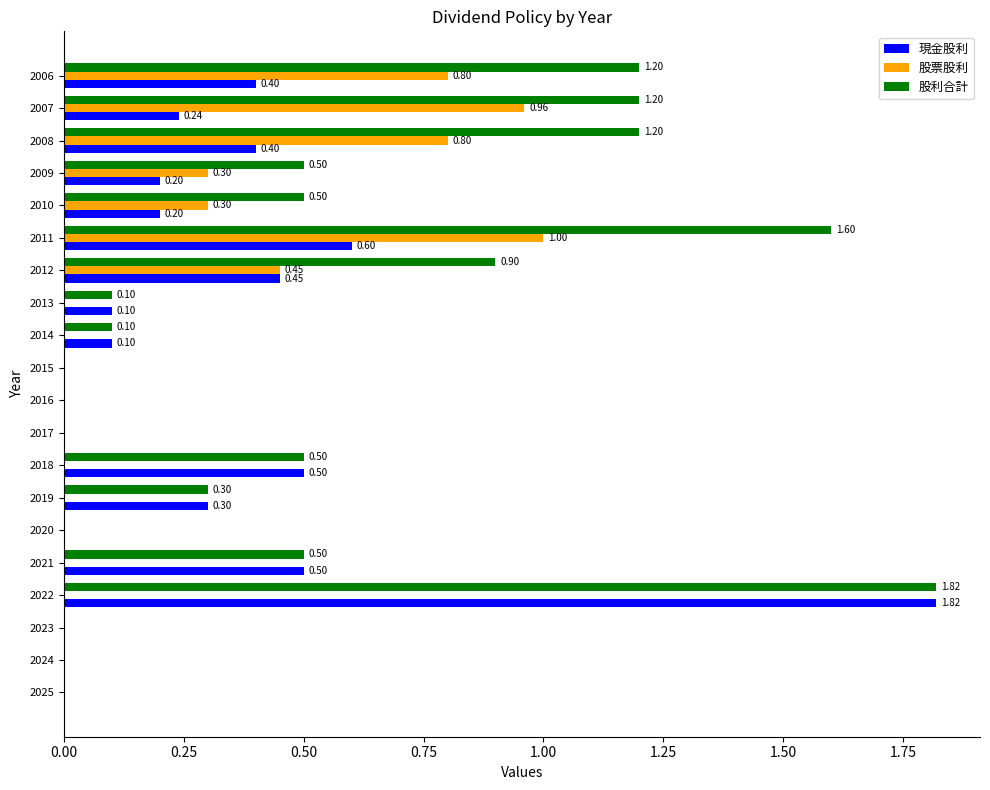

What is the sum of all 股利合計 values?

10.4